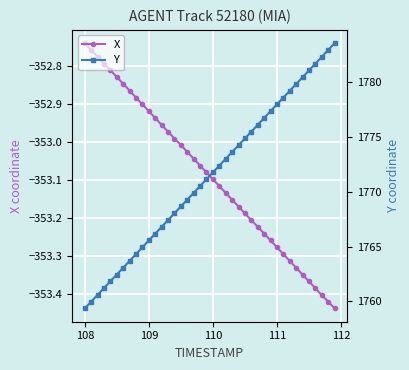

What are all the series names shown in the legend?

X, Y